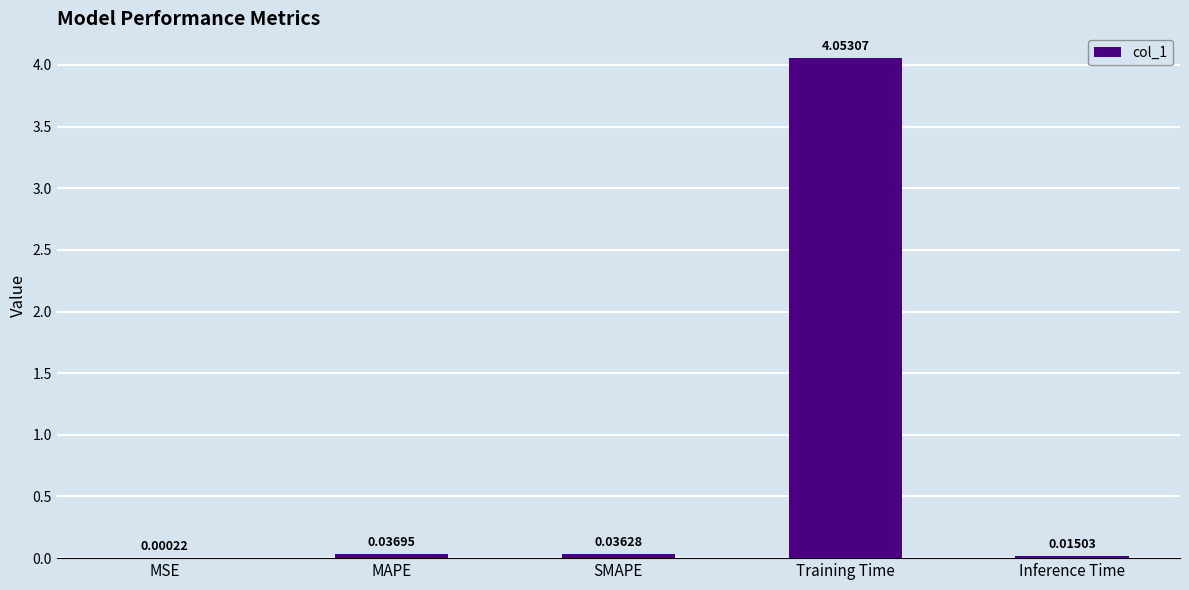

Which has a higher value, SMAPE or MSE?

SMAPE